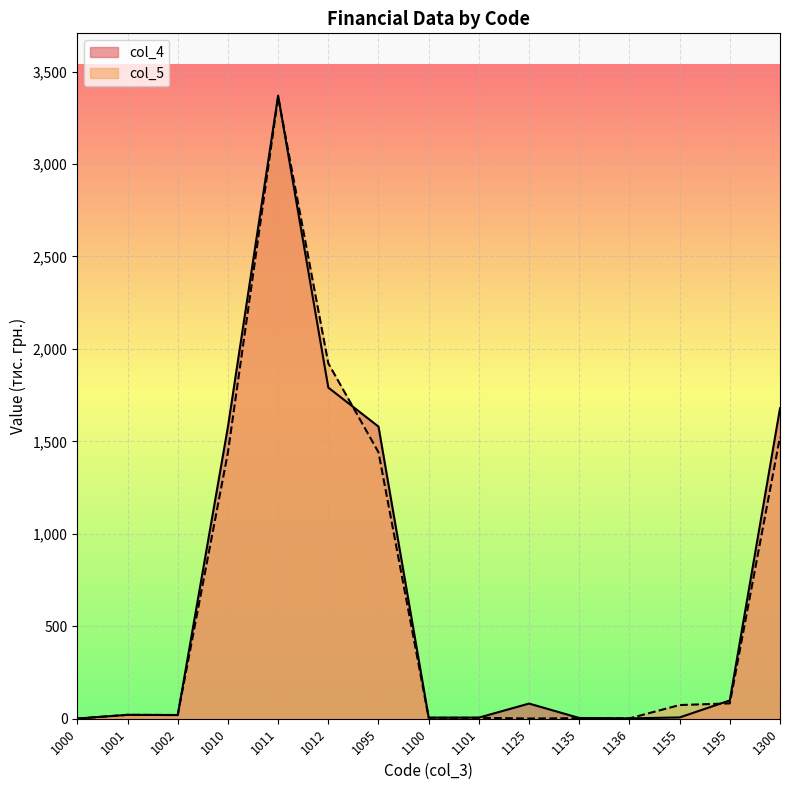

Where do col_4 and col_5 first cross each other?

1011 and 1012